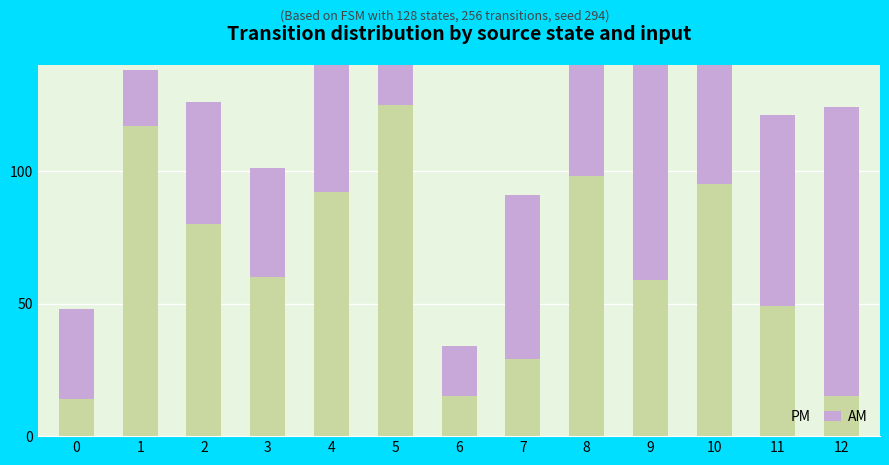

The value of AM at 1 is 21. True or false?

True